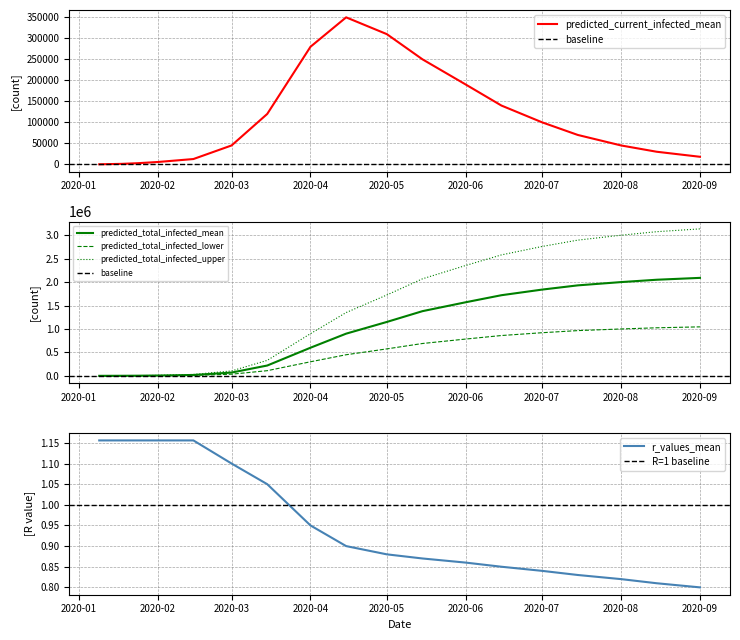

True or false: r_values_mean and predicted_total_infected_mean cross at least once.

False